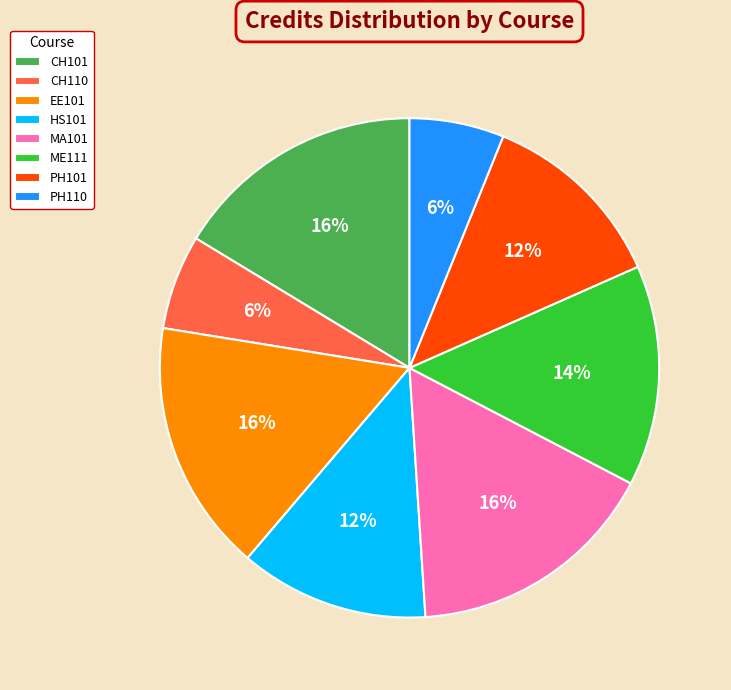

Approximately how many times larger is the value at EE101 compared to CH101?

1.0